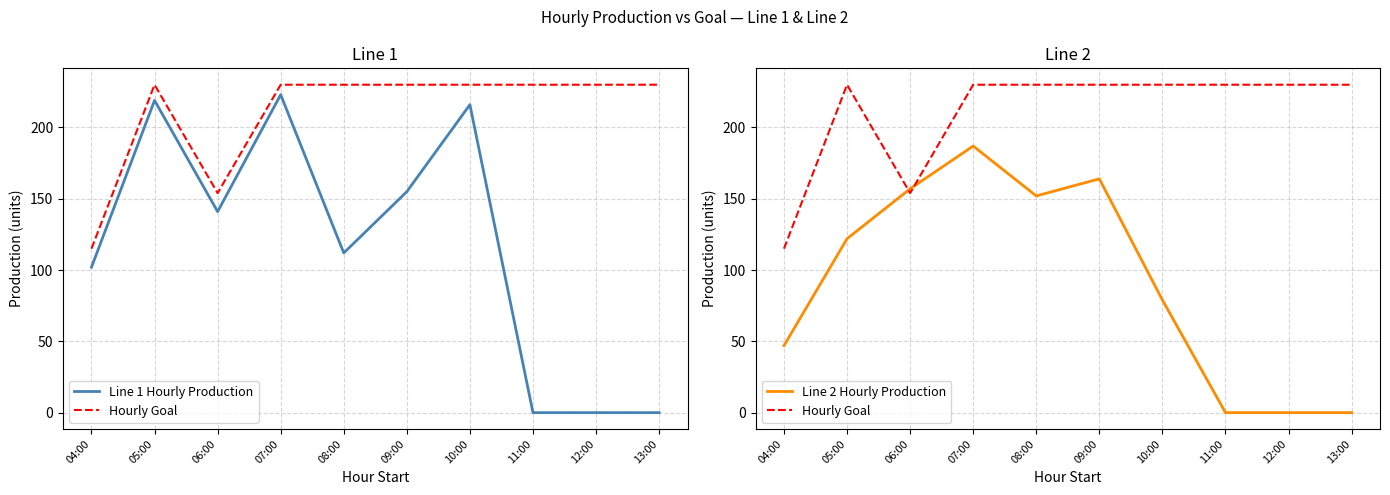

At 06:00, list the series in order from smallest to largest.

Line 1 Hourly Production, Hourly Goal, Line 2 Hourly Production